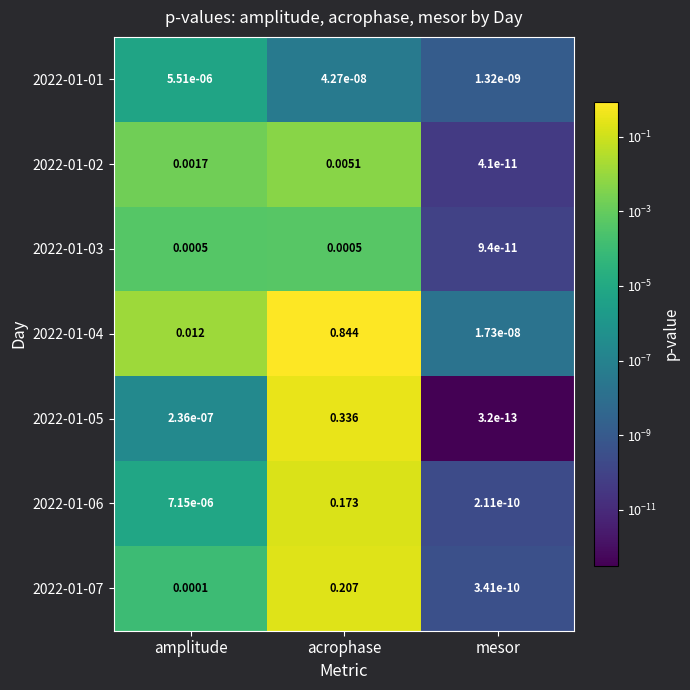

Rank the series by their maximum value, from lowest to highest.

2022-01-01, 2022-01-03, 2022-01-02, 2022-01-06, 2022-01-07, 2022-01-05, 2022-01-04